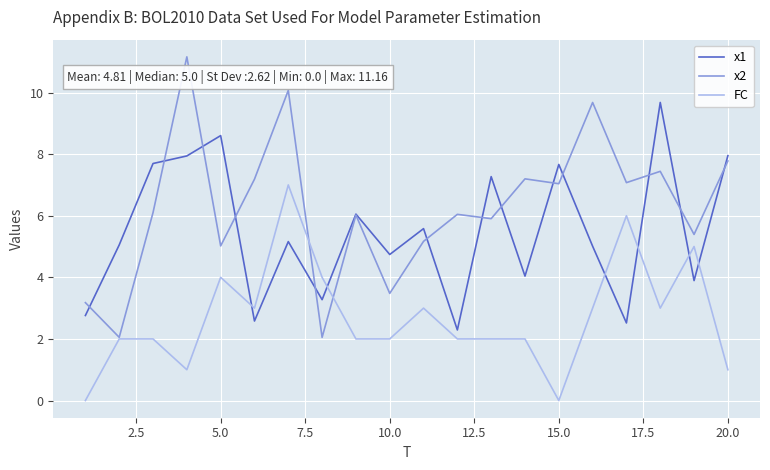

How many FC values are between 2 and 4?

13